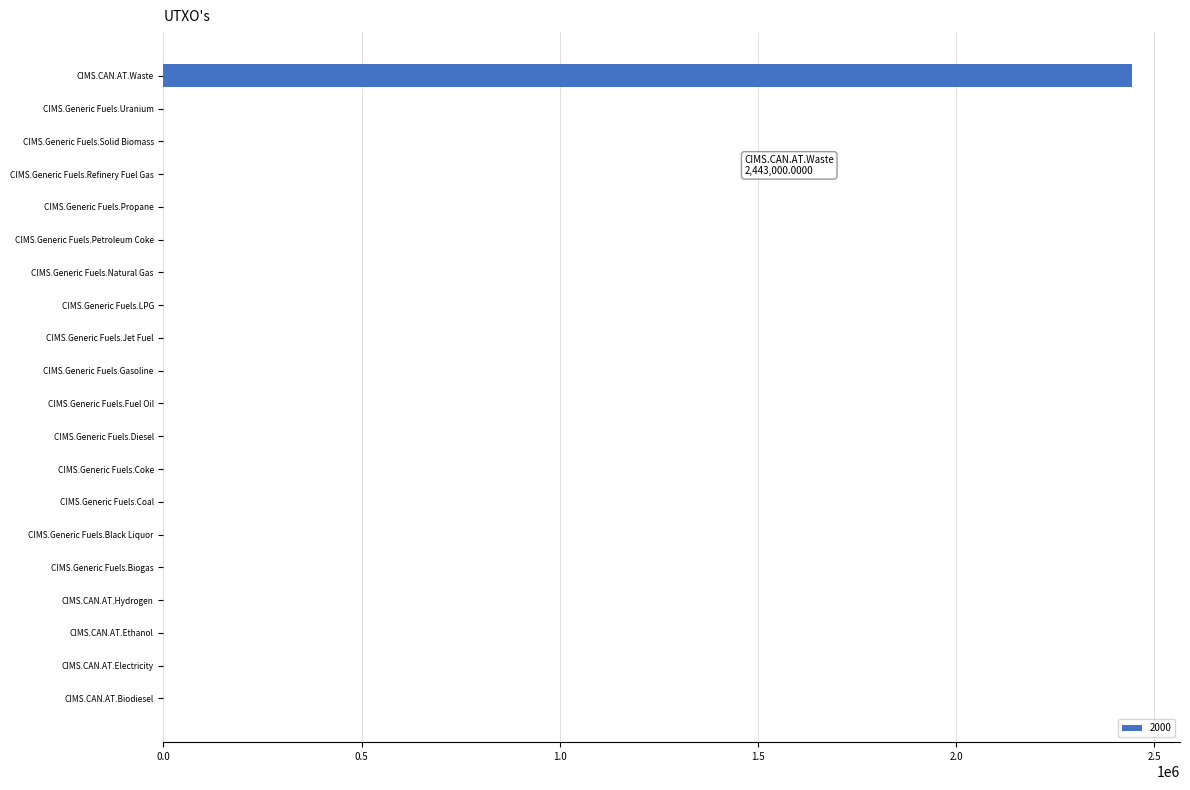

What is the sum of all values?

2443019